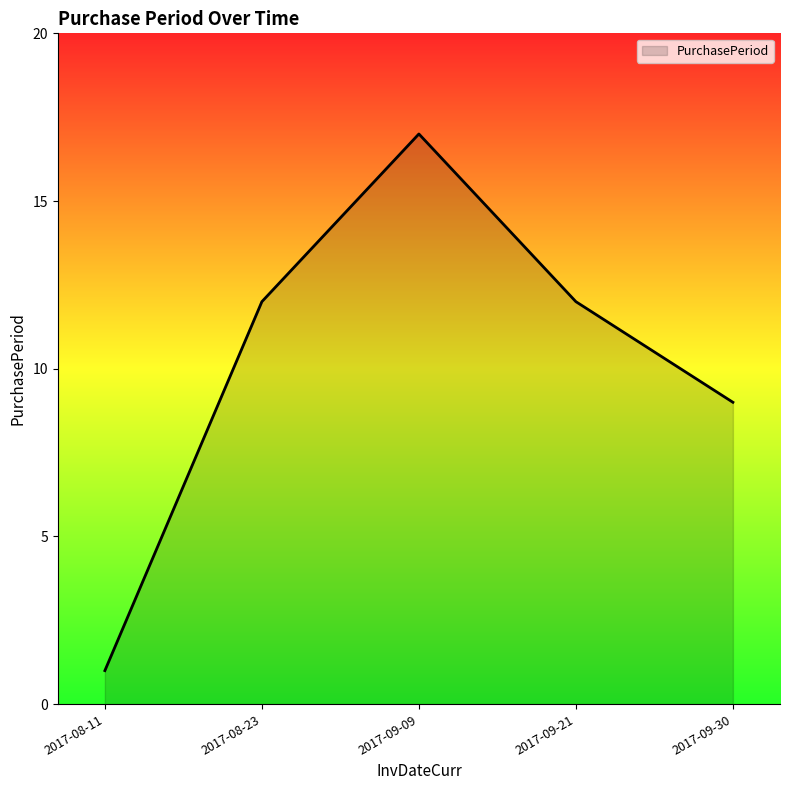

What is the smallest value displayed?

1